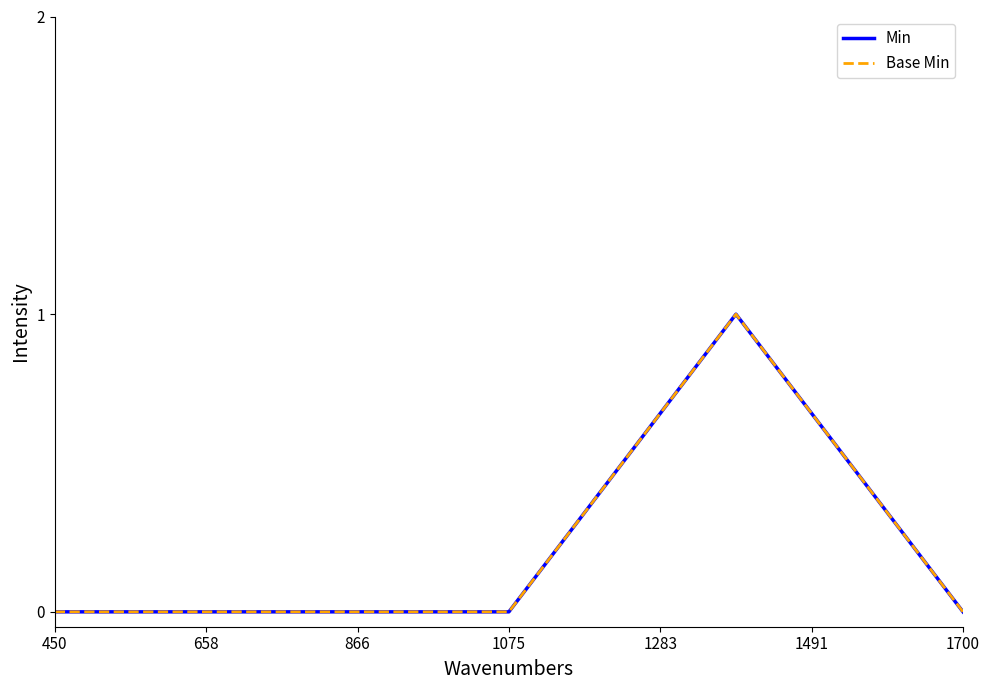

Reading right to left, what are all the values shown in this chart?

Min: 0	1	0	0	0
Base Min: 0	1	0	0	0